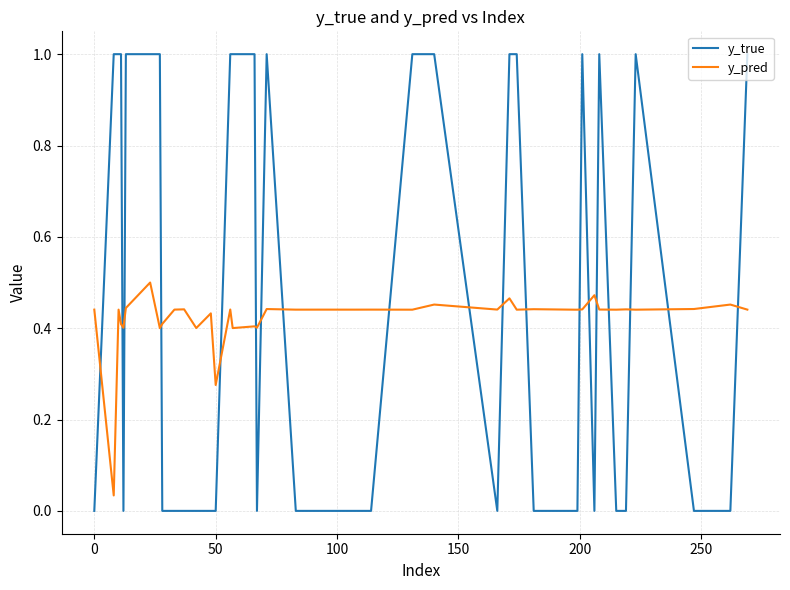

Which series ends up on top after the final intersection of y_pred and y_true?

y_true